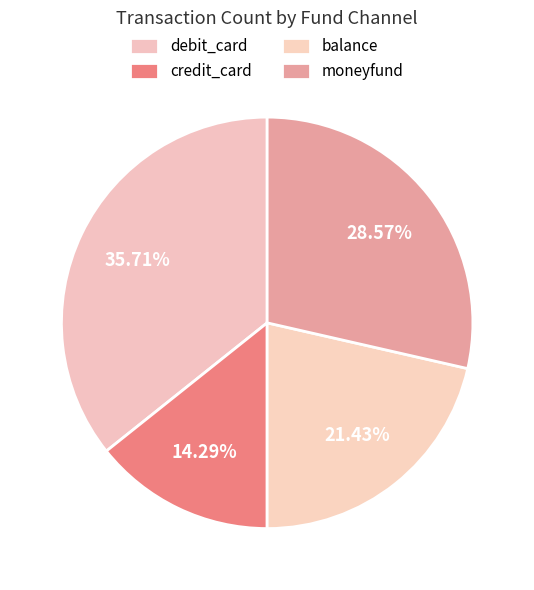

How many segments does this pie chart have?

4